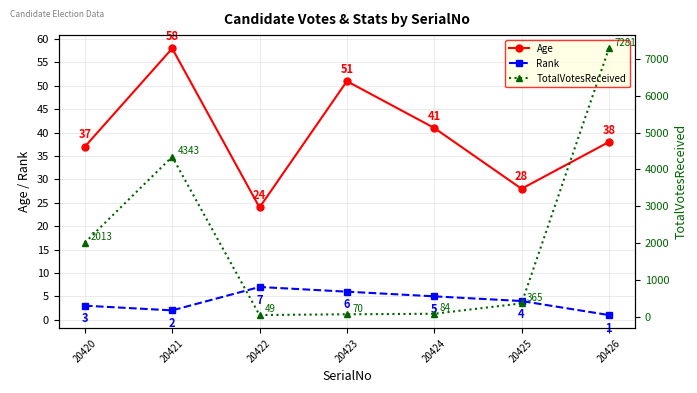

At 20420, list the series in order from smallest to largest.

Rank, Age, TotalVotesReceived